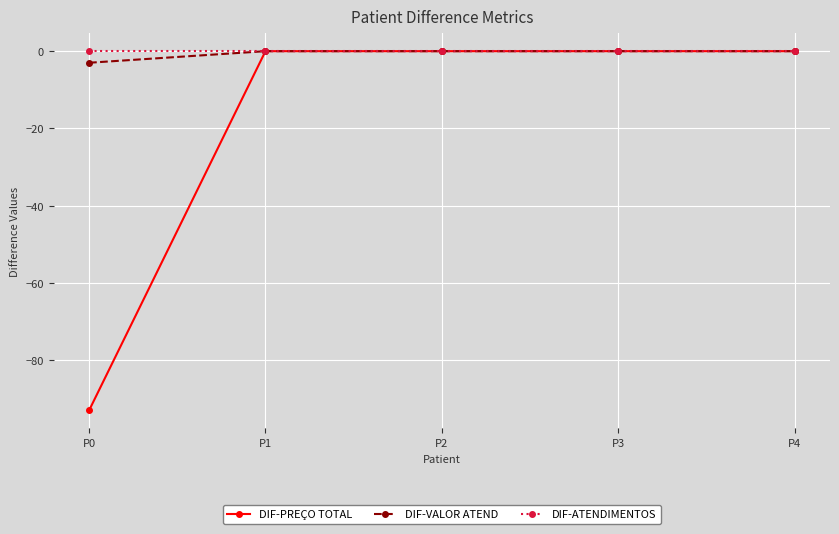

True or false: DIF-VALOR ATEND has a value of -3 at P0.

True